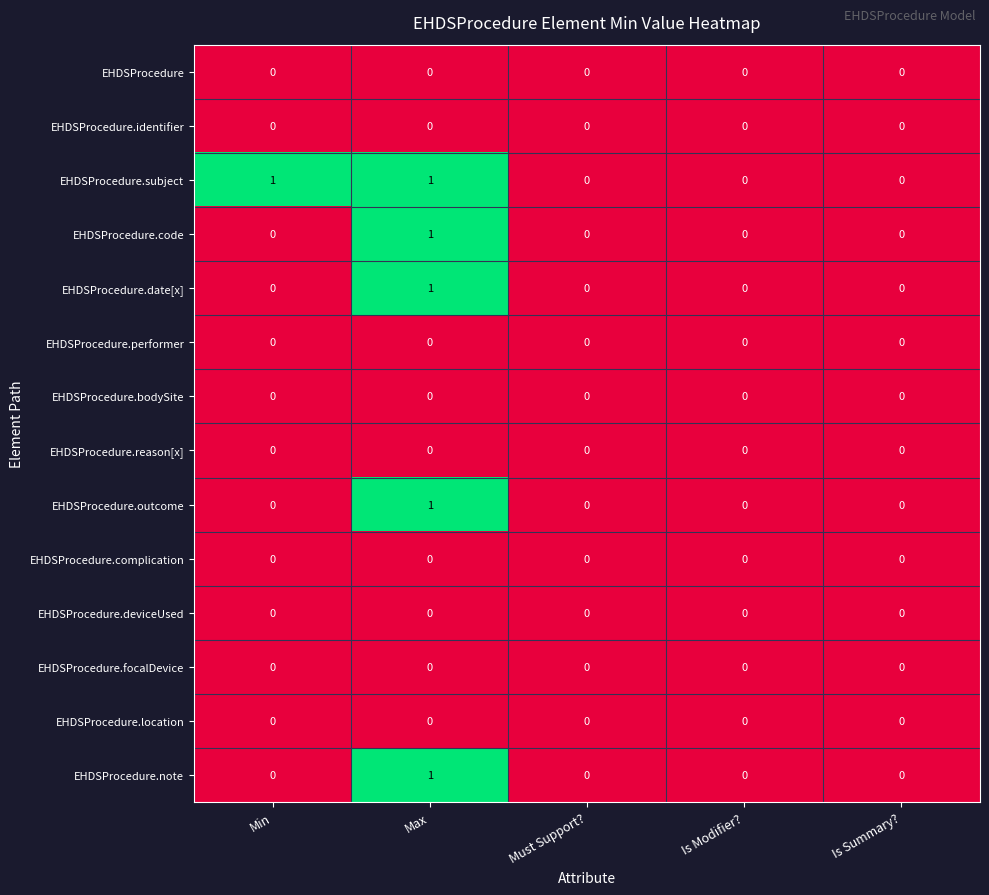

Between Min and Is Summary?, which series saw the biggest shift?

EHDSProcedure.subject